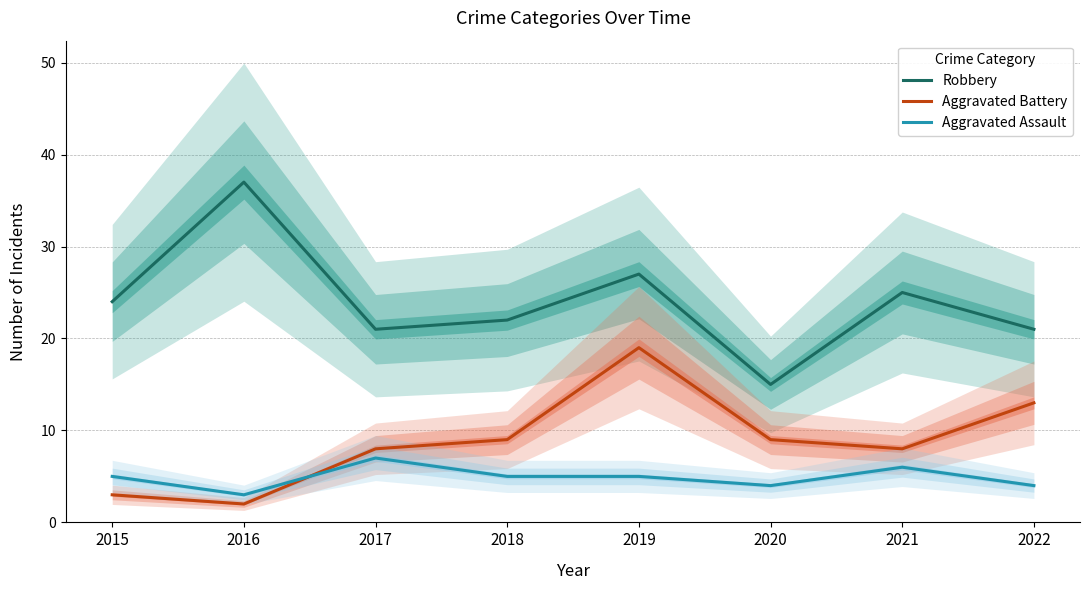

Which series has the largest range (max minus min)?

Robbery